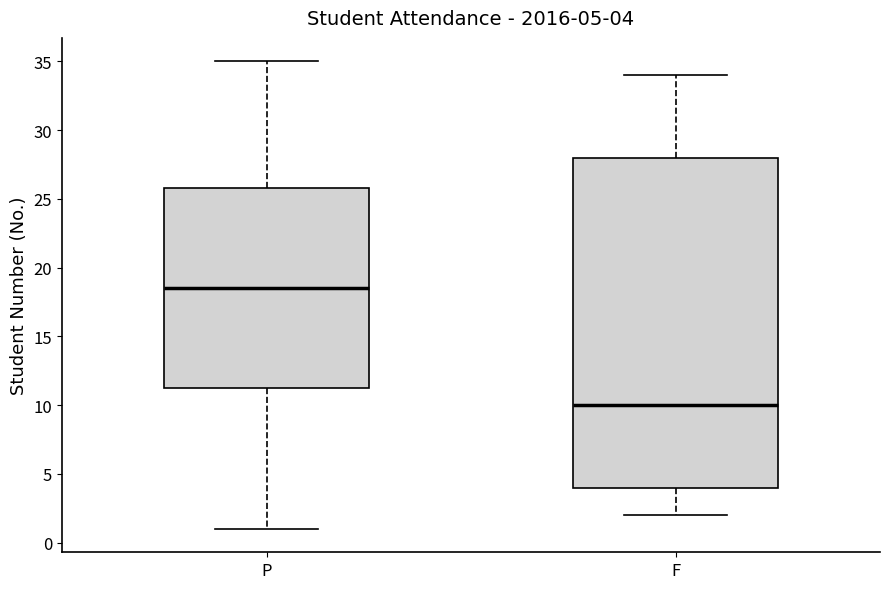

Which box has the lowest median line?

F